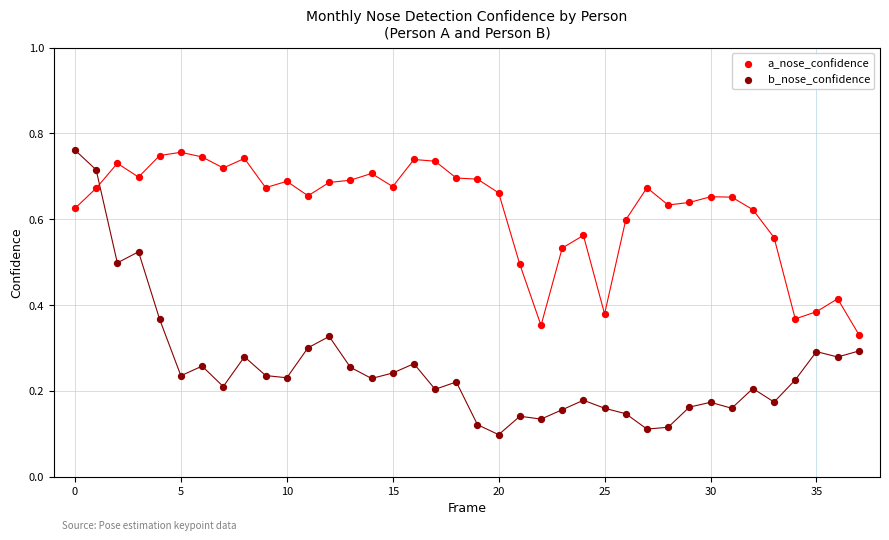

Which series contains the lowest Y value?

b_nose_confidence